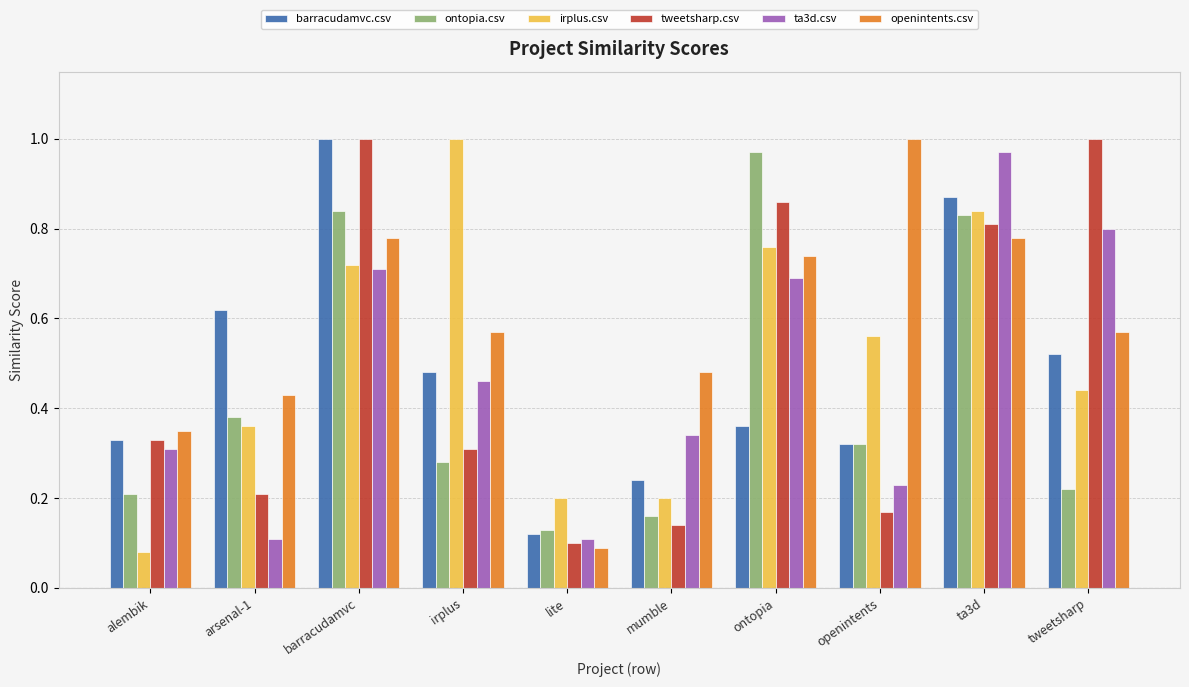

Rank the series at mumble from lowest to highest value.

tweetsharp.csv, ontopia.csv, irplus.csv, barracudamvc.csv, ta3d.csv, openintents.csv